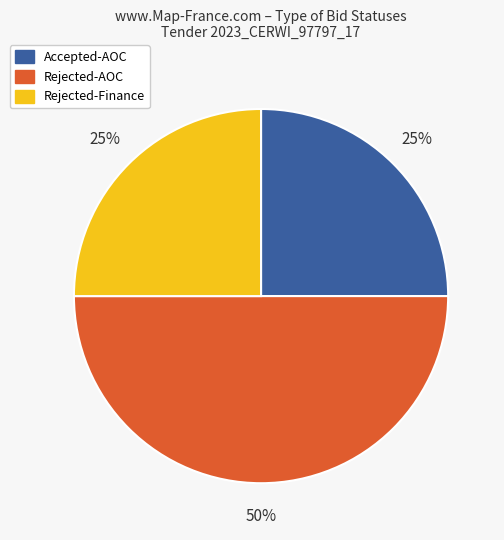

To the nearest percent, what is the average slice percentage?

33%